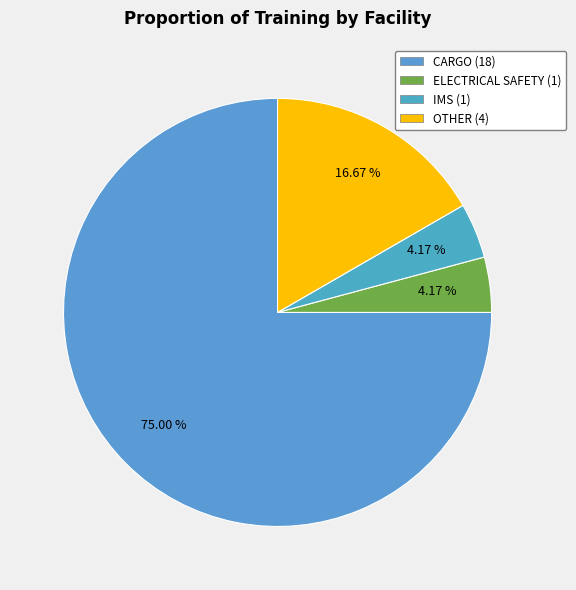

What is the majority slice?

CARGO